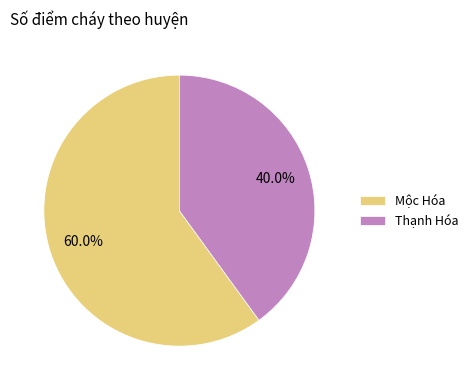

Which slice is the smallest?

Thạnh Hóa